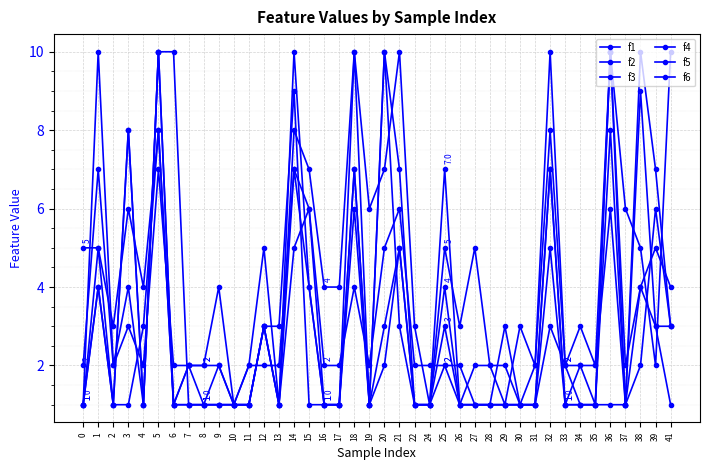

How many interior local valleys does the f2 series have?

5